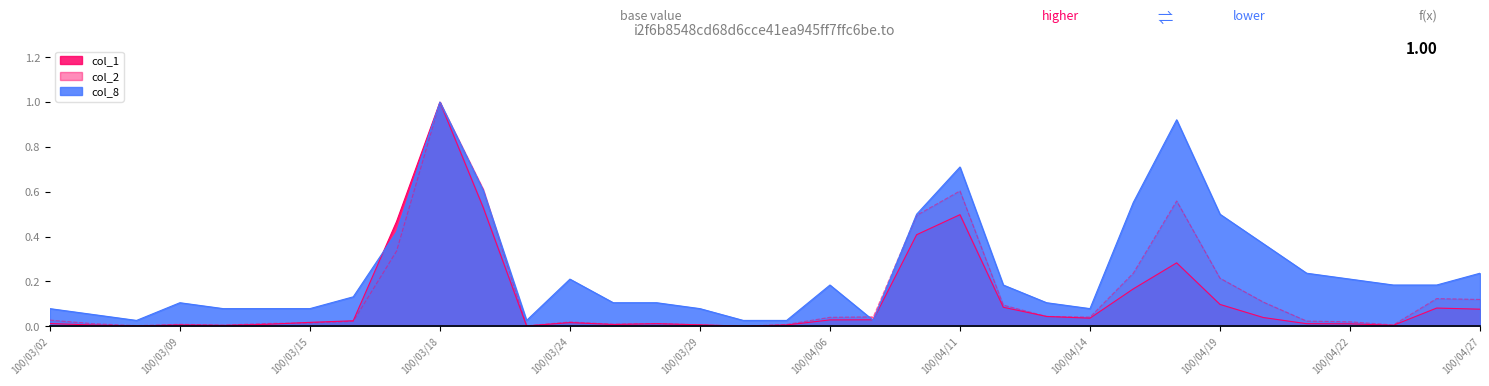

What are all the series names shown in the legend?

col_1, col_2, col_8